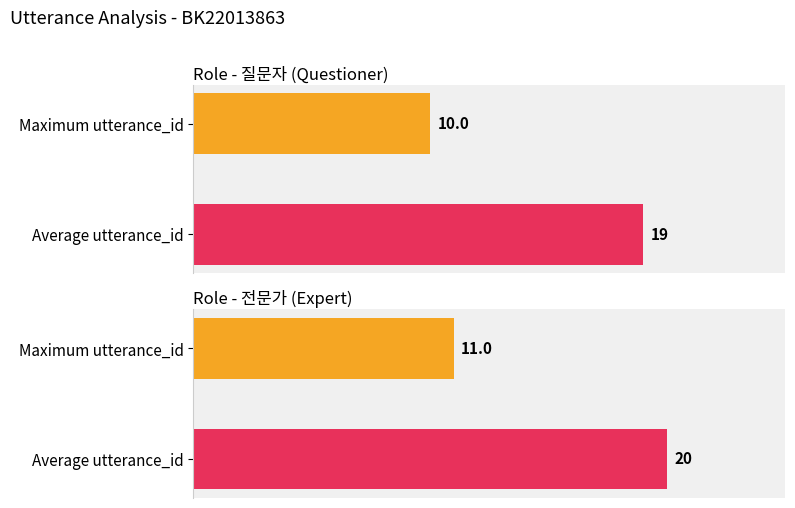

Does the chart contain any negative values?

No